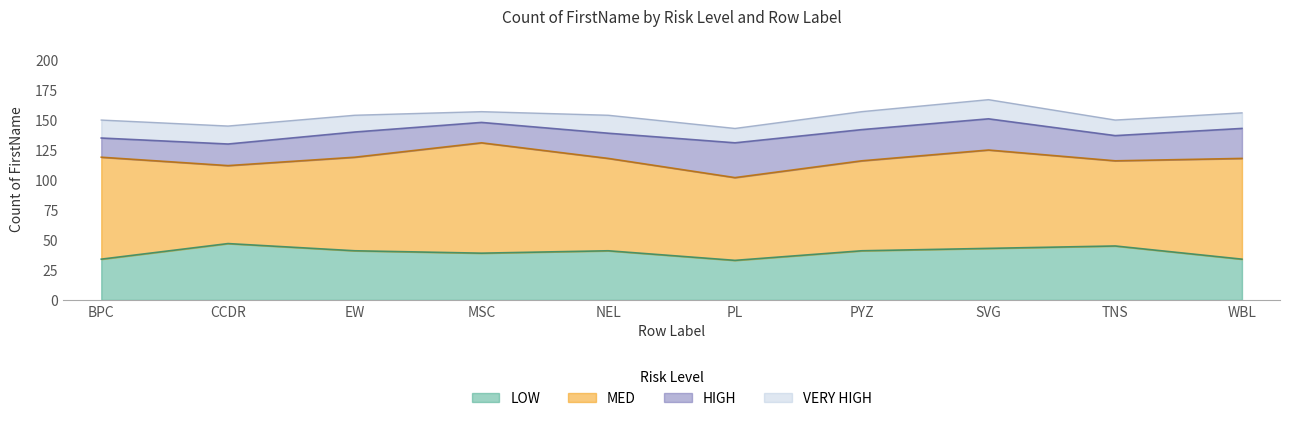

Reading left to right, extract all data points from this chart.

LOW: 34	47	41	39	41	33	41	43	45	34
MED: 85	65	78	92	77	69	75	82	71	84
HIGH: 16	18	21	17	21	29	26	26	21	25
VERY HIGH: 15	15	14	9	15	12	15	16	13	13